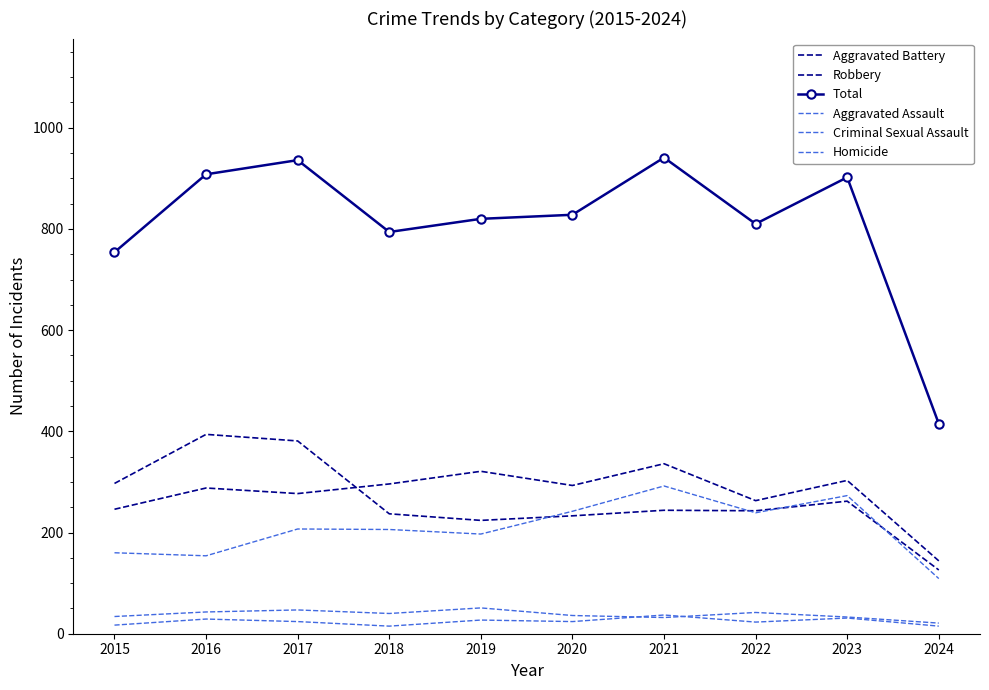

What are all the series names shown in the legend?

Aggravated Battery, Robbery, Total, Aggravated Assault, Criminal Sexual Assault, Homicide